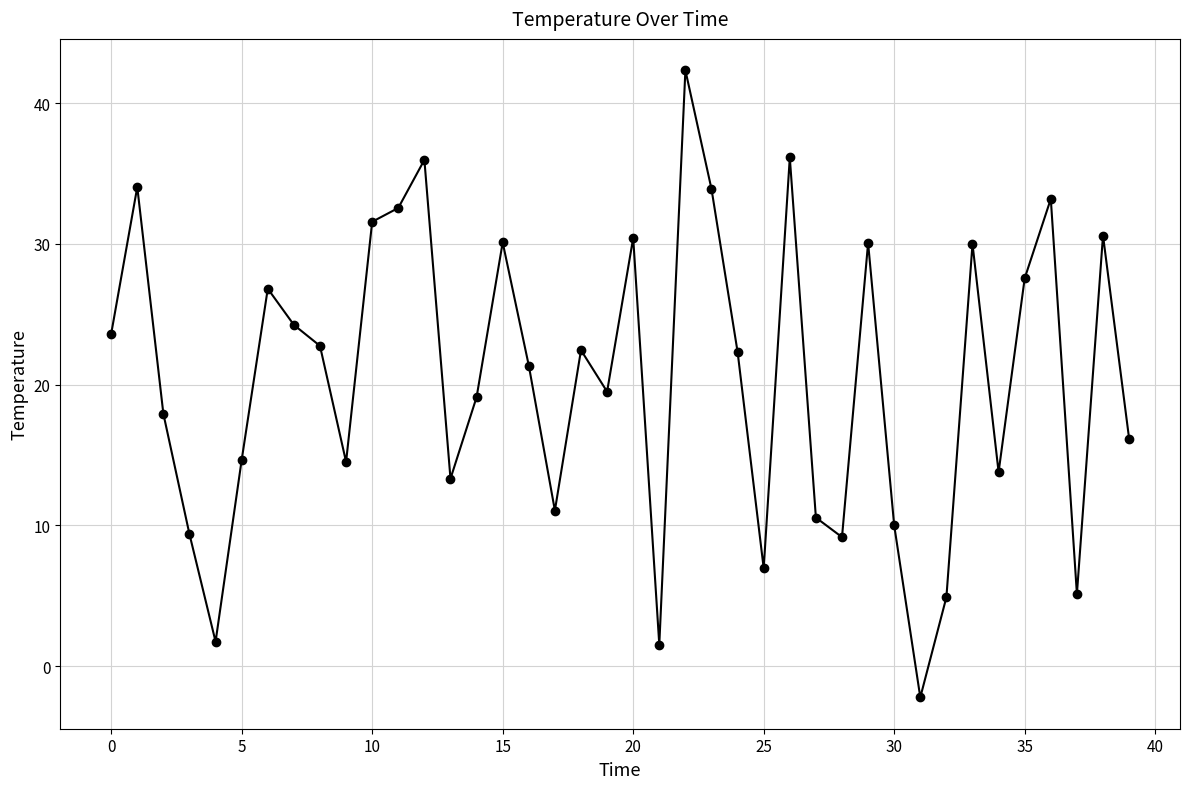

How many points are higher than both their immediate neighbors (excluding endpoints)?

12